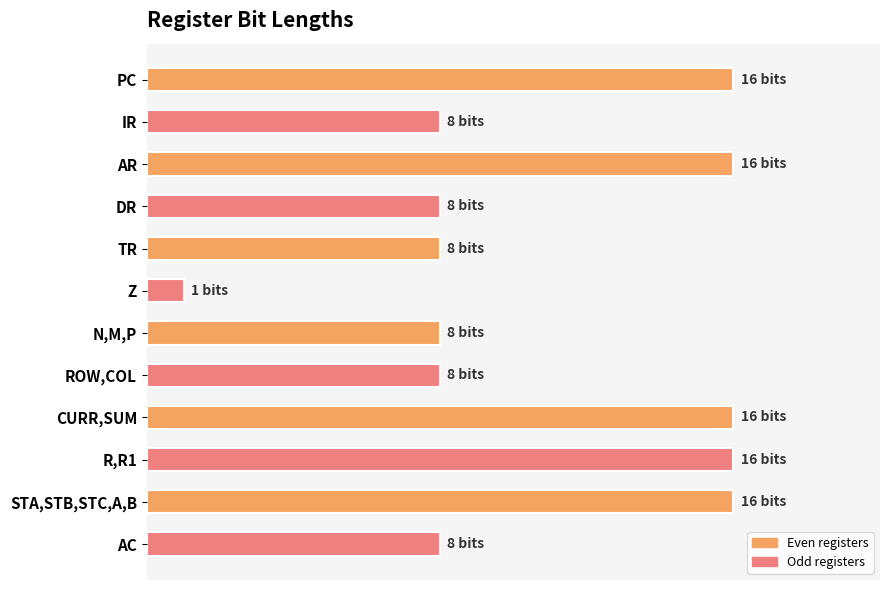

What is the greatest value displayed?

16